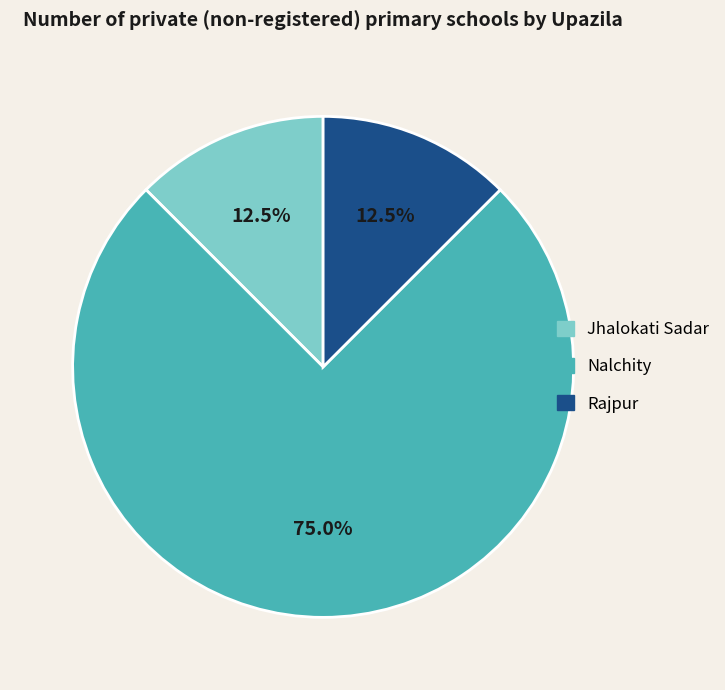

Count the number of slices in the pie.

3